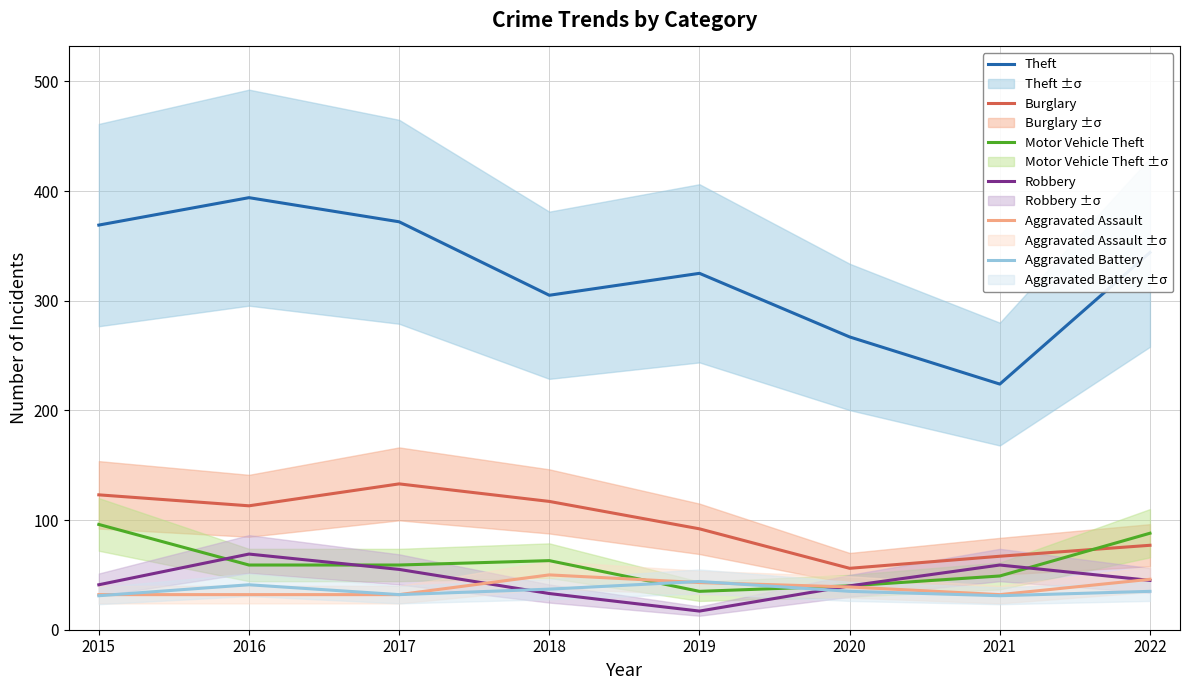

Is it true that Robbery equals 40 at 2020?

True